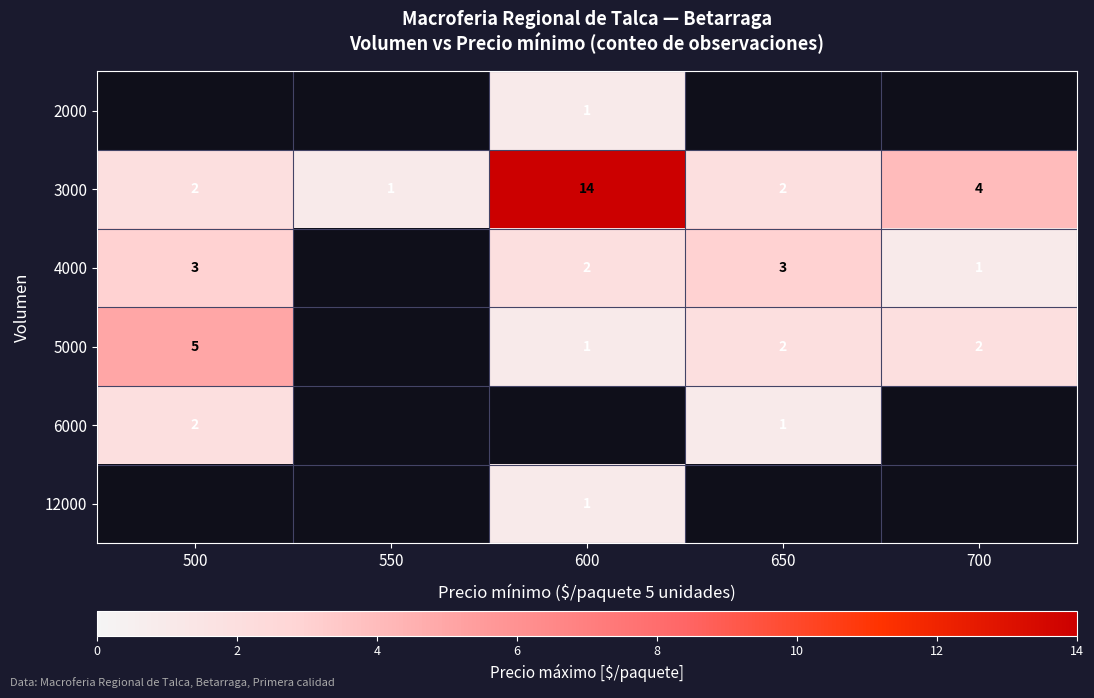

True or false: 3000 has a value of 4 at 700.

True